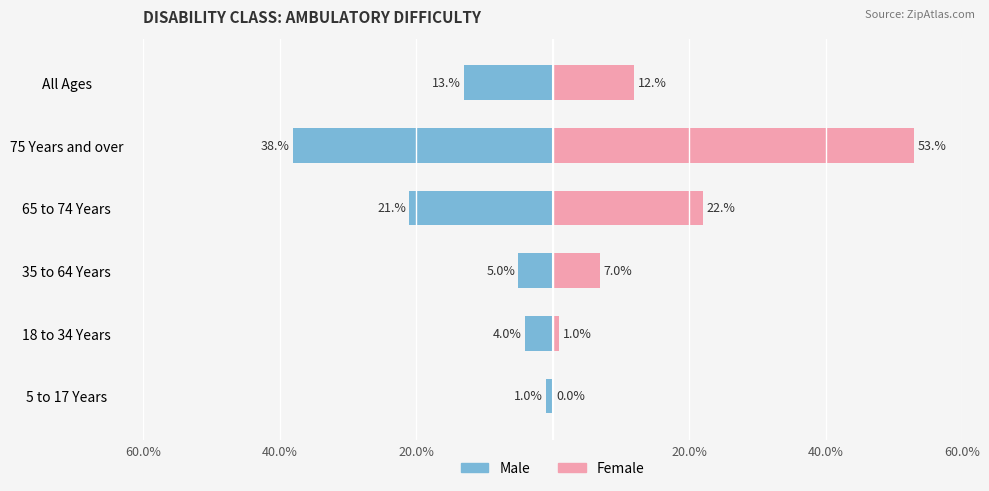

Rank the series at 75 Years and over from highest to lowest value.

Female, Male